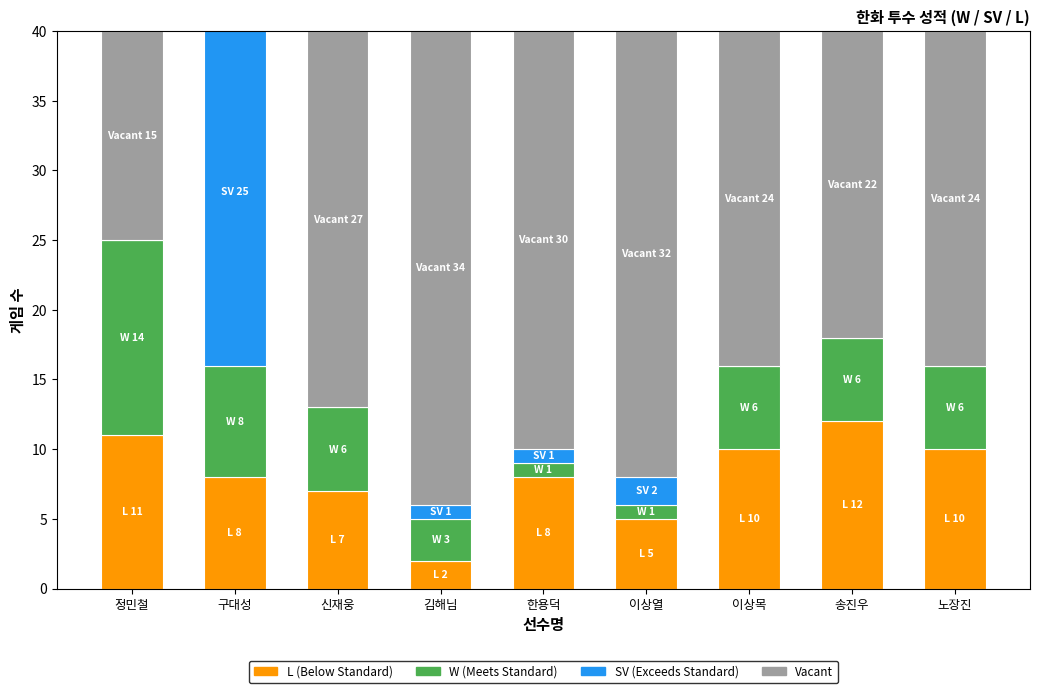

What is the sum of all SV (Exceeds Standard) values?

29